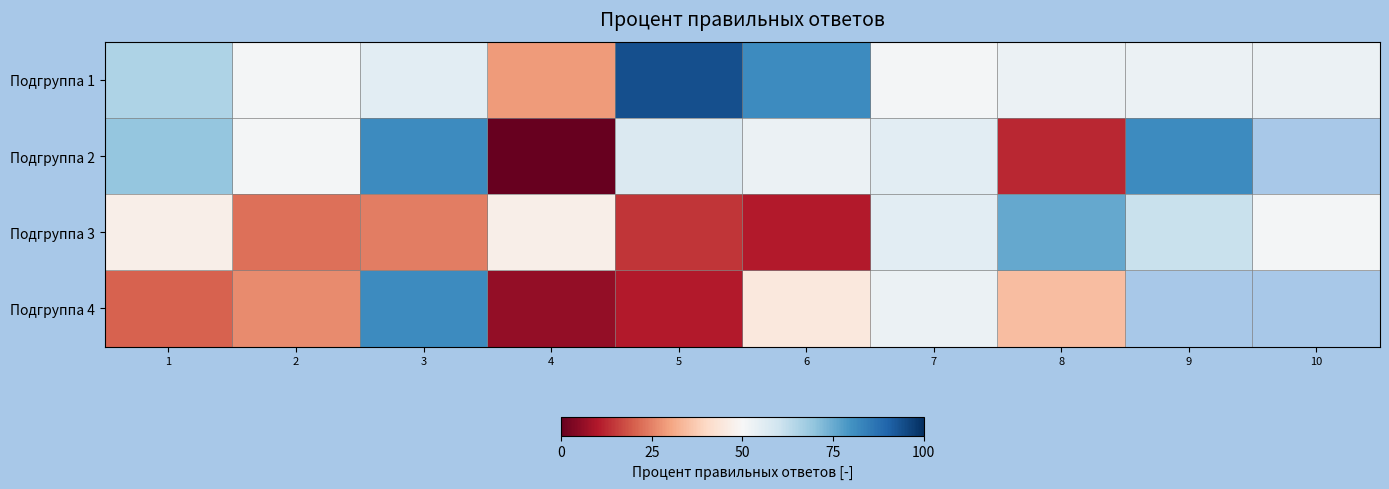

Is it true that Подгруппа 1 equals 19.8 at 5?

False